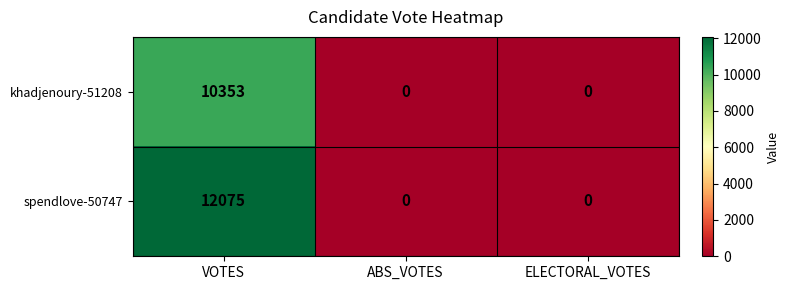

Count the number of data series in this chart.

2